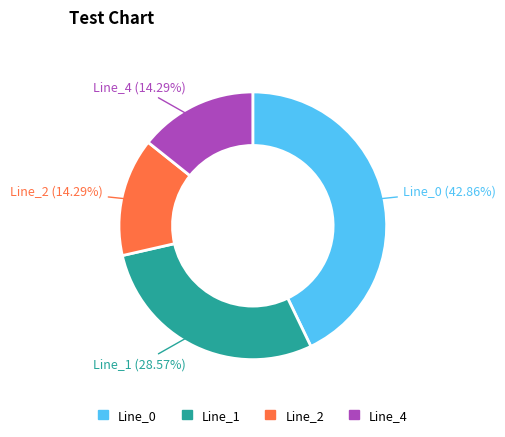

Does Line_4 account for over 50% of the chart?

No